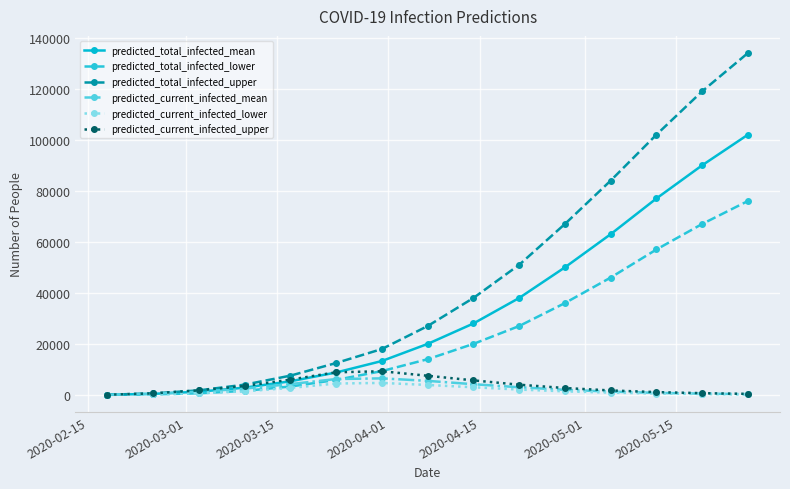

Which series has the largest range (max minus min)?

predicted_total_infected_upper